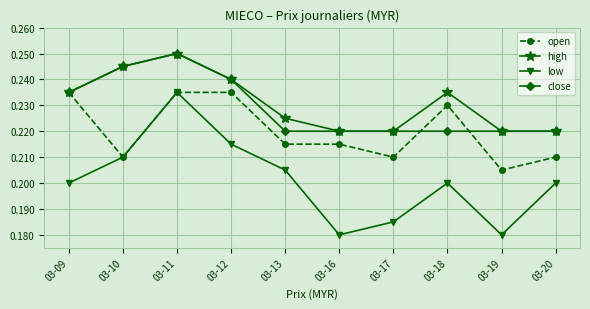

How many close values are between 0 and 1?

10